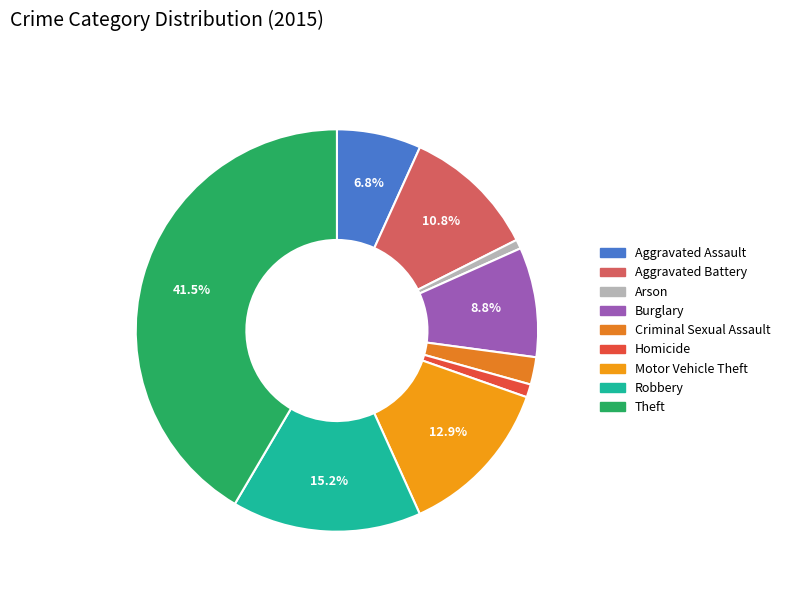

What percentage is NOT represented by Criminal Sexual Assault?

97.8%